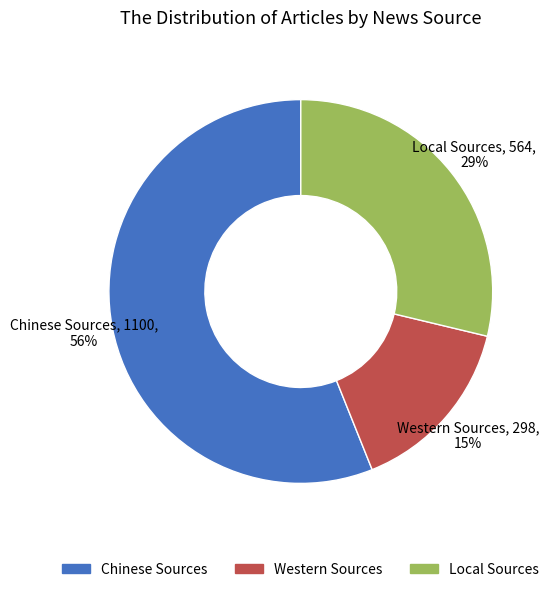

What is the majority slice?

Chinese Sources